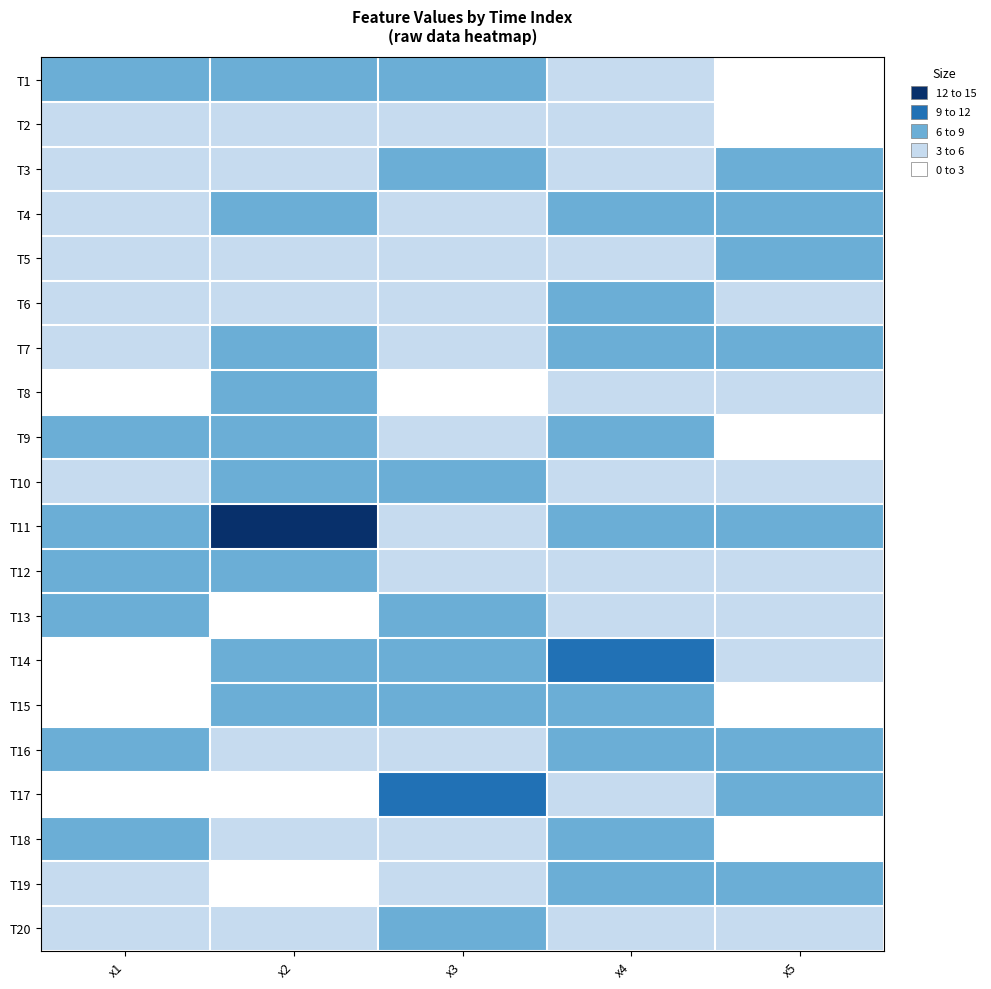

Reading left to right, extract all data points from this chart.

T1: x1=8.6	x2=8.8	x3=6.3	x4=4.3	x5=2.1
T2: x1=4.1	x2=3.4	x3=5.7	x4=5.3	x5=2.4
T3: x1=4.2	x2=5.5	x3=6.4	x4=3.8	x5=8.0
T4: x1=4.3	x2=6.6	x3=3.7	x4=6.8	x5=7.1
T5: x1=4.5	x2=4.0	x3=4.5	x4=5.2	x5=7.4
T6: x1=4.3	x2=5.1	x3=4.1	x4=6.5	x5=3.2
T7: x1=4.1	x2=6.6	x3=4.3	x4=6.2	x5=6.7
T8: x1=2.3	x2=7.6	x3=2.6	x4=4.5	x5=5.0
T9: x1=6.8	x2=6.6	x3=5.5	x4=8.5	x5=2.3
T10: x1=3.4	x2=6.1	x3=7.7	x4=5.0	x5=3.1
T11: x1=7.7	x2=13.1	x3=4.3	x4=8.1	x5=6.9
T12: x1=7.5	x2=6.4	x3=3.2	x4=5.4	x5=4.2
T13: x1=6.7	x2=2.9	x3=7.8	x4=5.1	x5=4.4
T14: x1=2.3	x2=8.4	x3=6.2	x4=9.6	x5=4.3
T15: x1=2.3	x2=6.1	x3=7.0	x4=6.6	x5=2.2
T16: x1=7.0	x2=3.9	x3=4.1	x4=6.3	x5=7.4
T17: x1=2.6	x2=3.0	x3=9.3	x4=5.2	x5=7.3
T18: x1=7.8	x2=5.6	x3=3.1	x4=7.4	x5=2.5
T19: x1=5.3	x2=2.9	x3=4.7	x4=7.1	x5=6.3
T20: x1=5.0	x2=3.6	x3=8.8	x4=3.3	x5=3.3